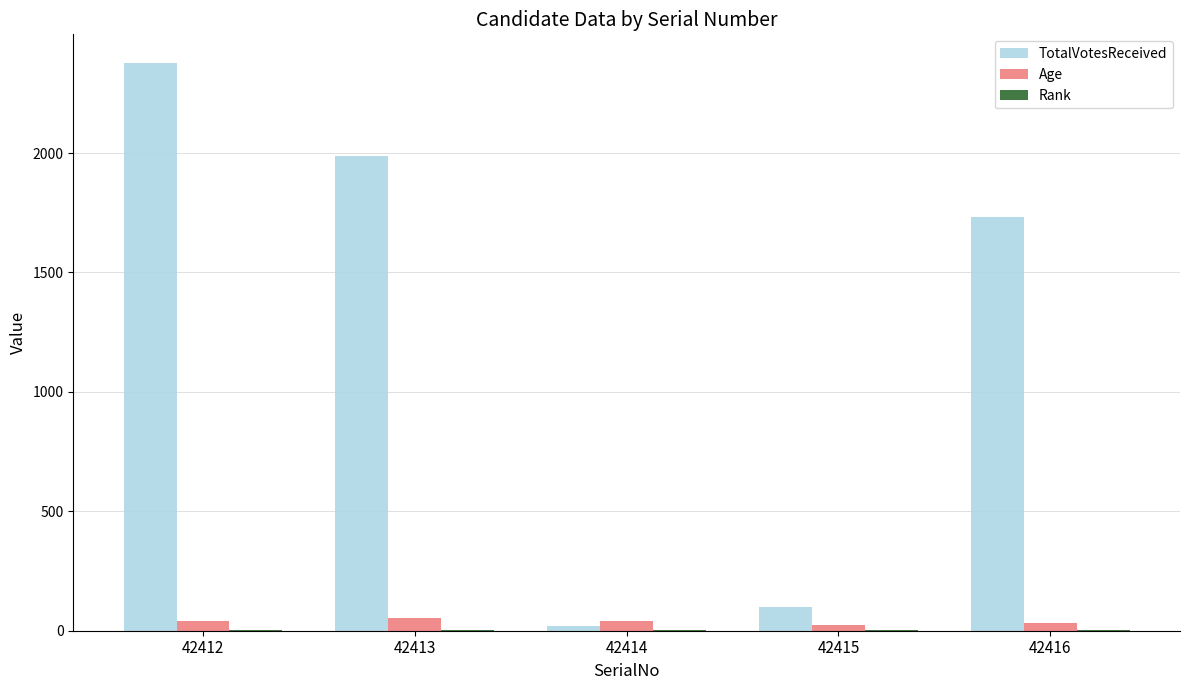

Are the bars grouped side by side (vs. stacked)?

Yes